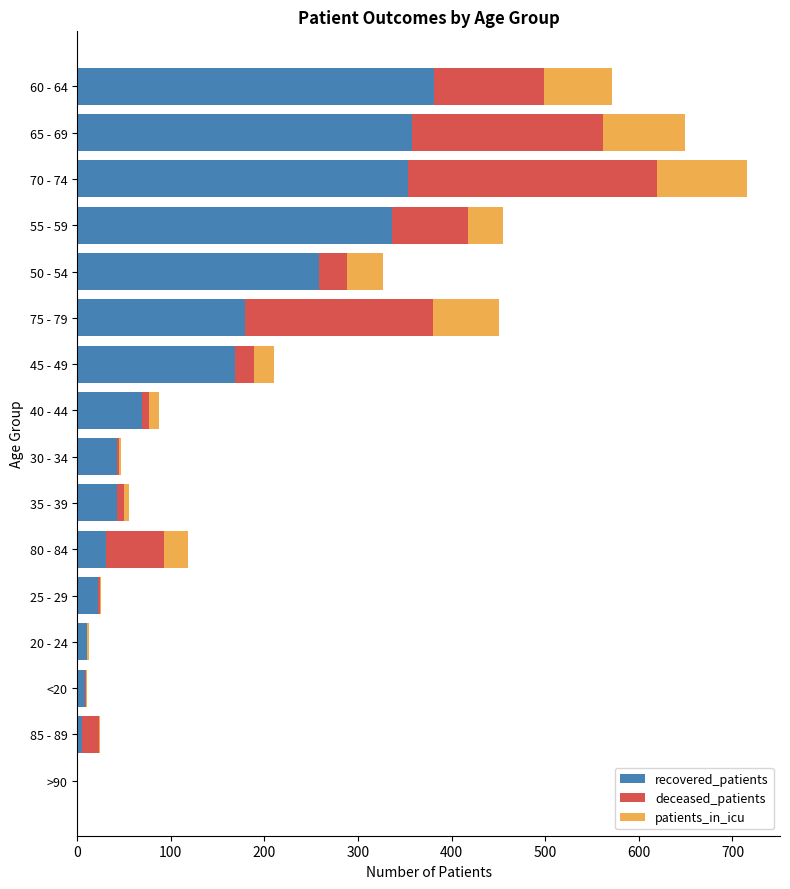

What are all the series names shown in the legend?

recovered_patients, deceased_patients, patients_in_icu